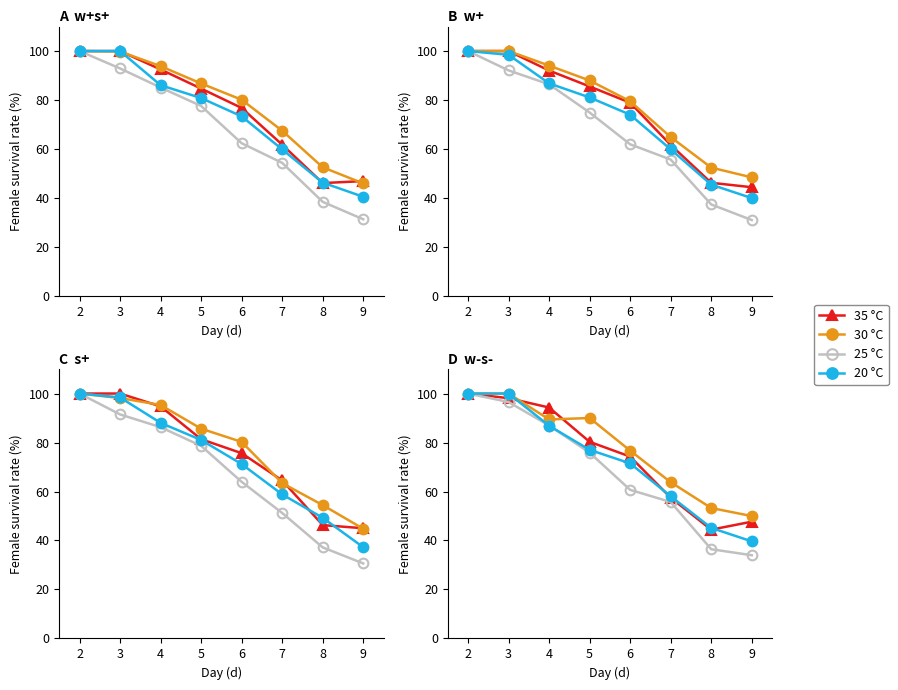

How many times do 30 °C and 35 °C cross each other?

2